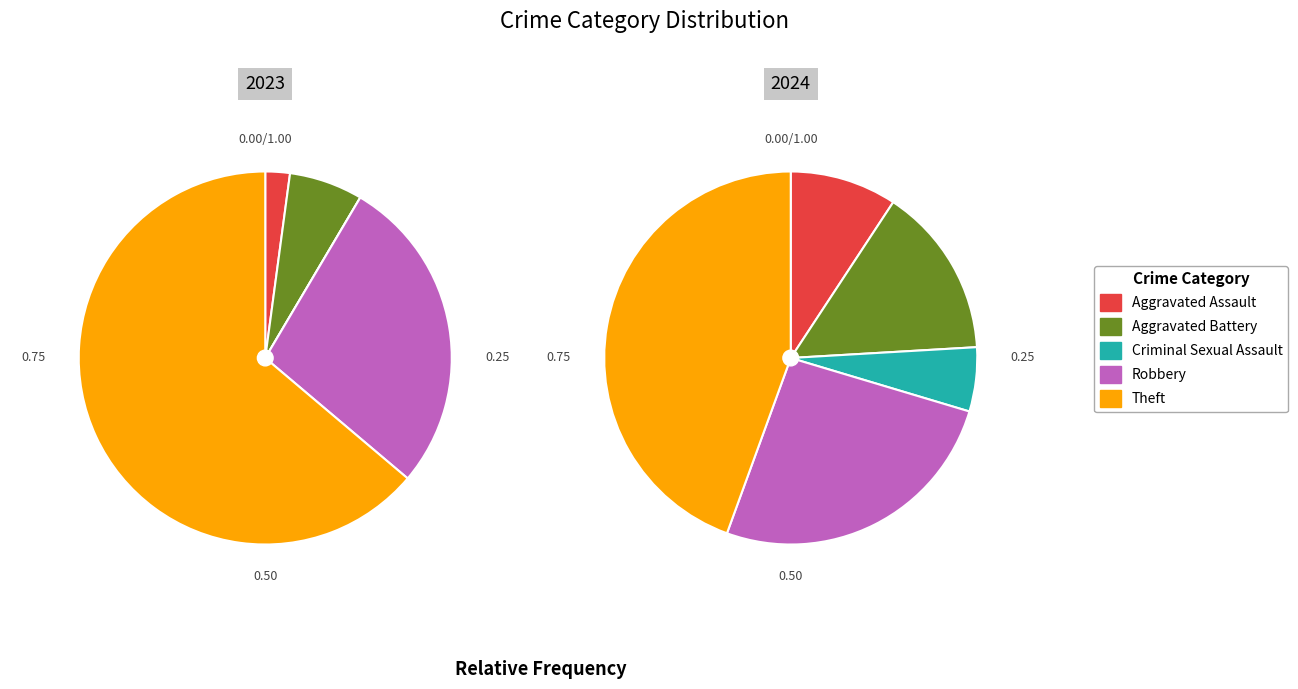

Combined, what portion of the pie is 3 and 2?

27.7%